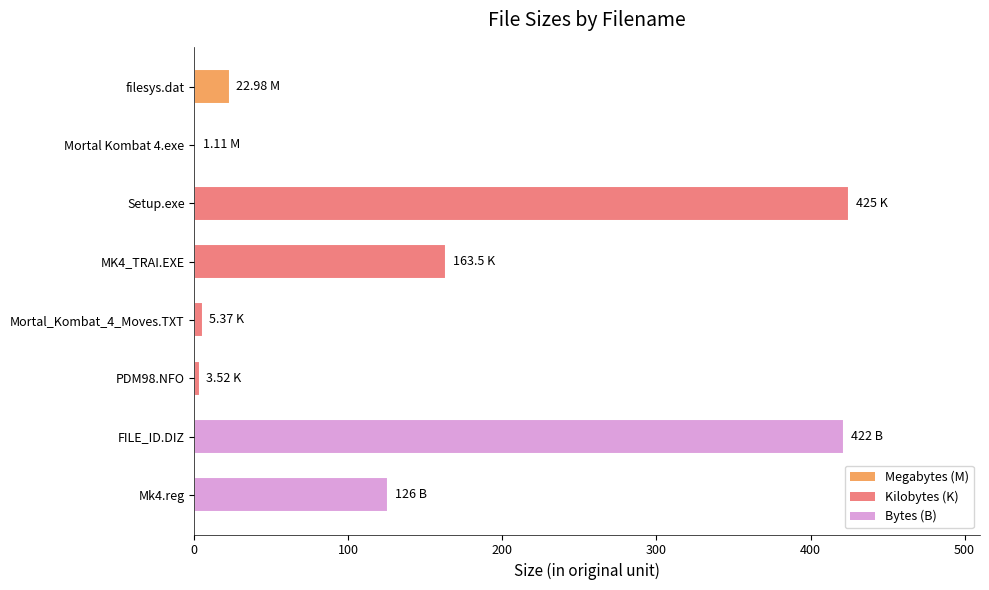

What is the greatest value displayed?

425.0